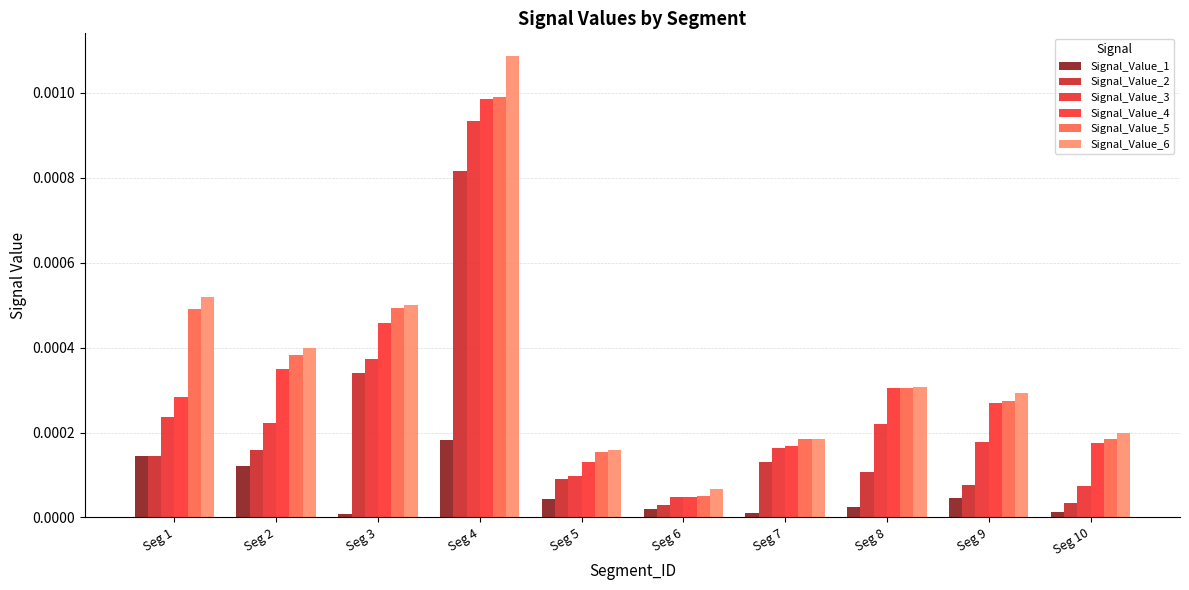

How many bars are there in total?

60